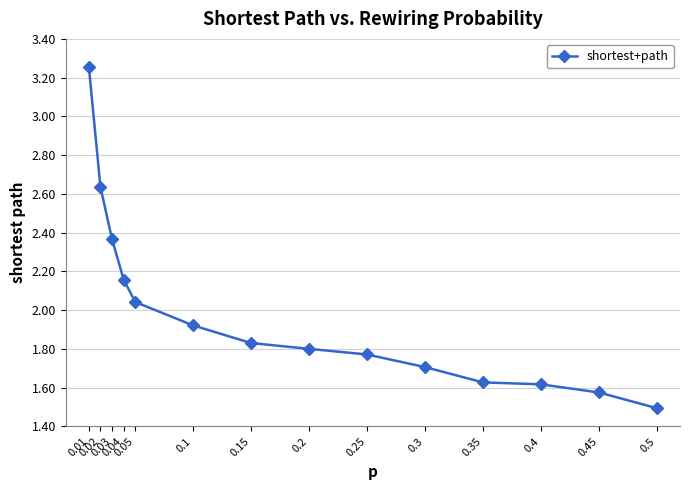

What is the smallest value displayed?

1.5